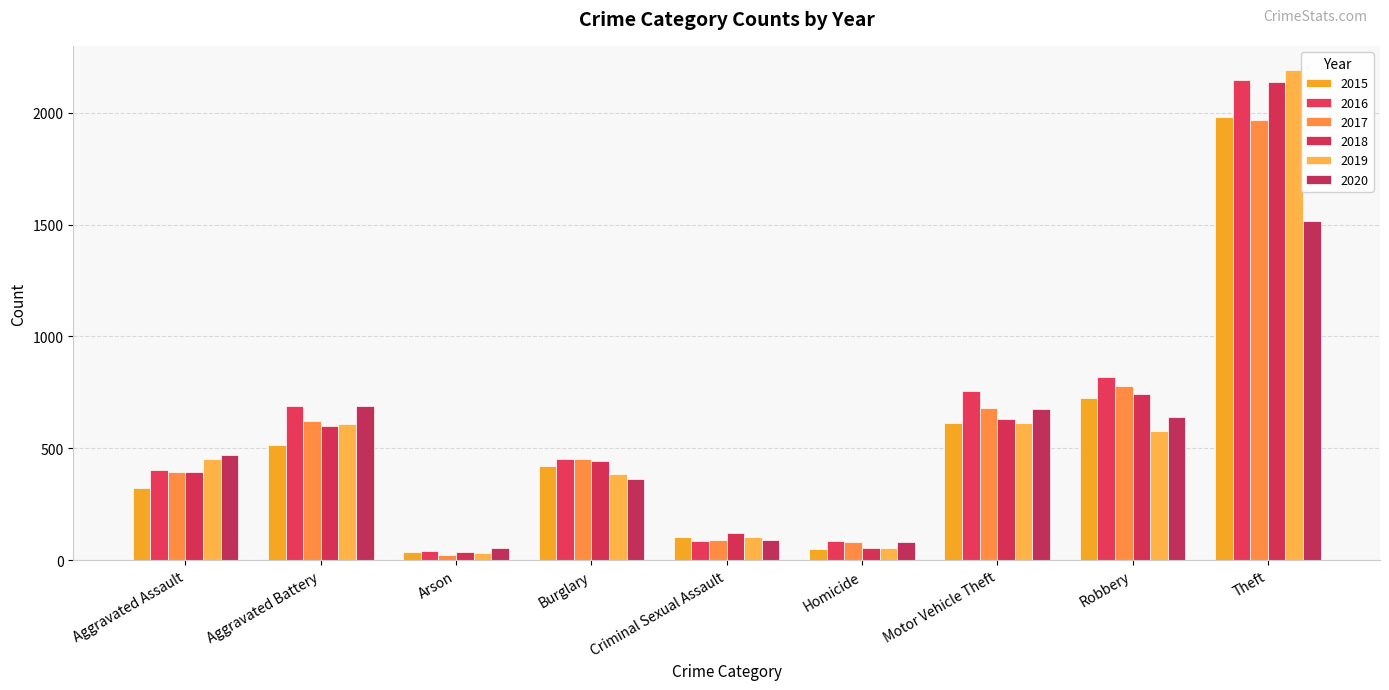

How many data points does each series have?

9